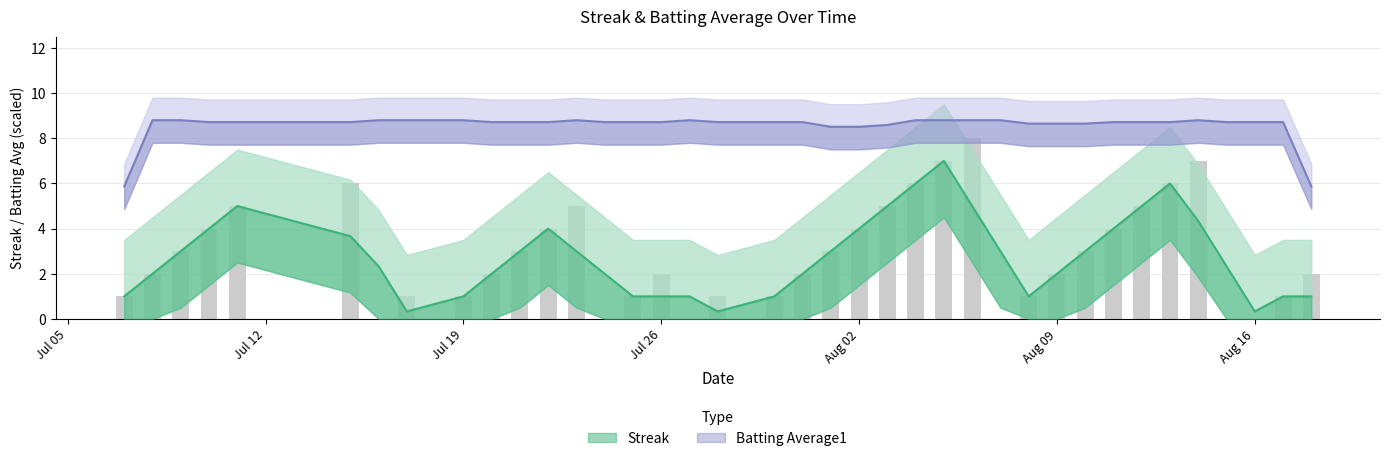

What is the difference between the maximum and minimum values?

8